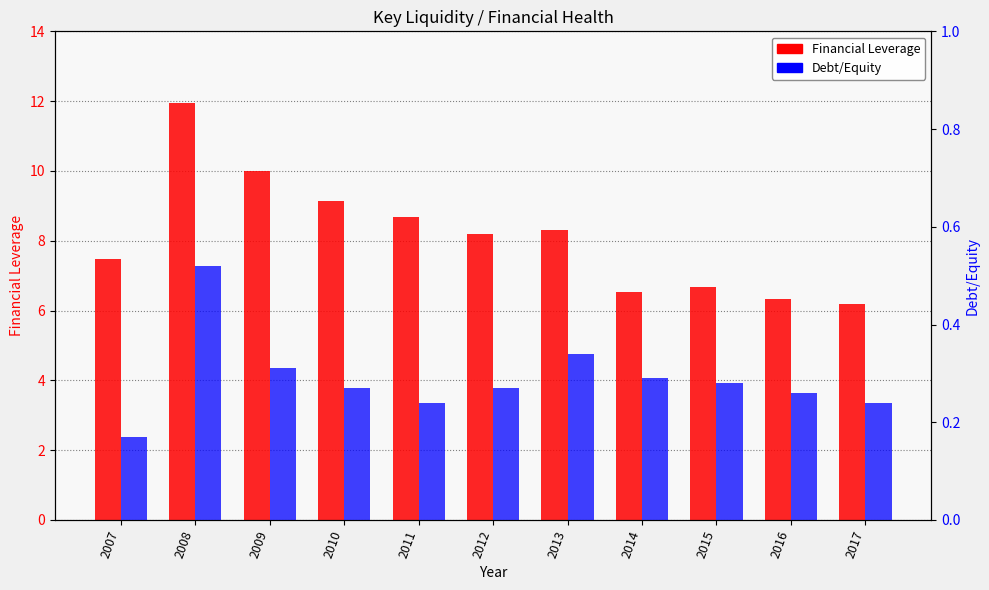

What is the difference between the Financial Leverage values at 2009 and 2016?

3.7